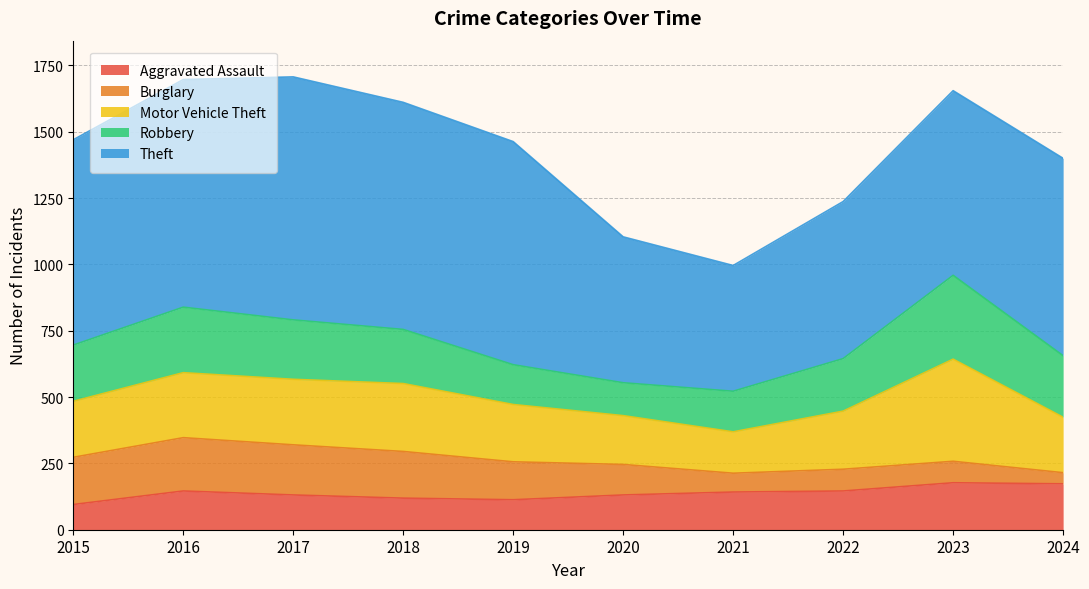

What is the difference between the second highest and second lowest values in the Aggravated Assault series?

60